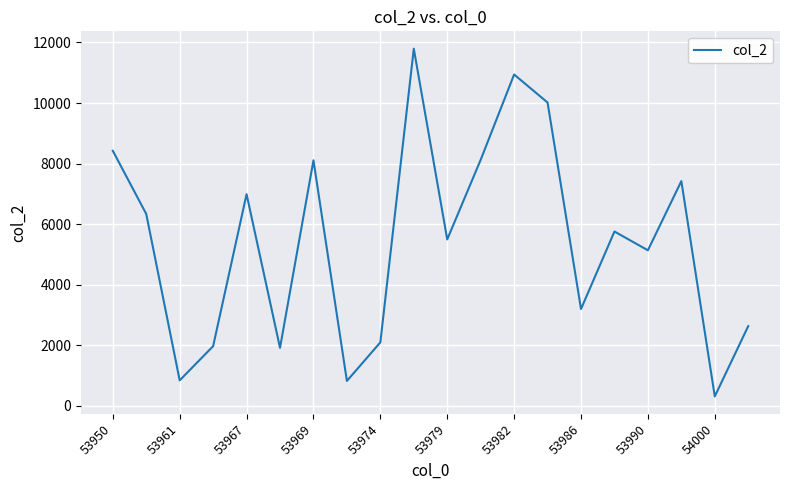

What is the smallest value displayed?

314